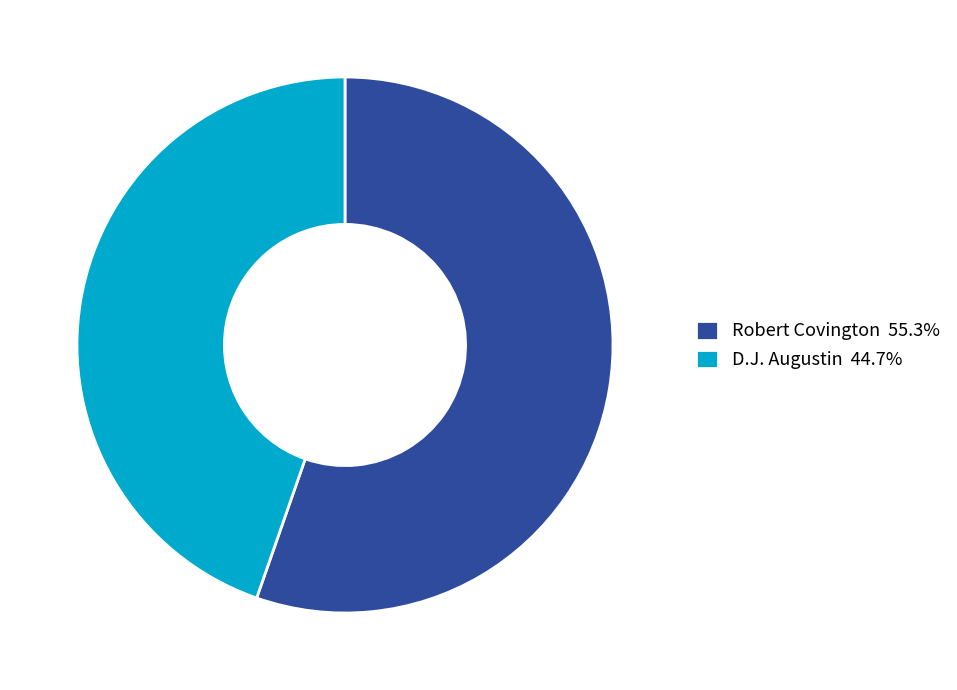

What is the ratio of the value at Robert Covington 55.3% to the value at D.J. Augustin 44.7%?

1.2